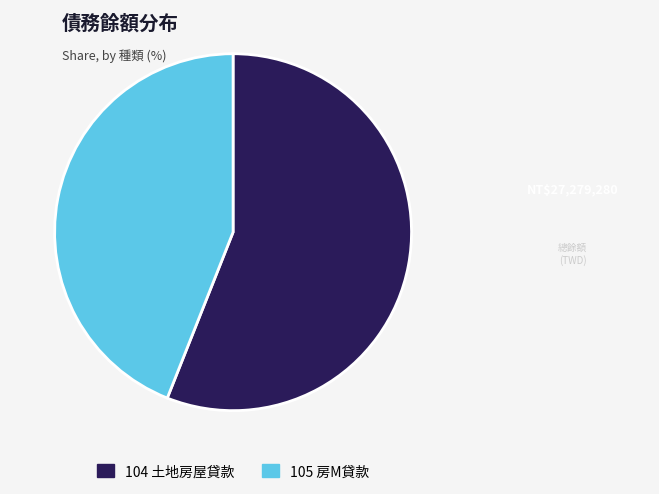

True or false: 104 土地房屋貸款 accounts for 67% of the total.

False